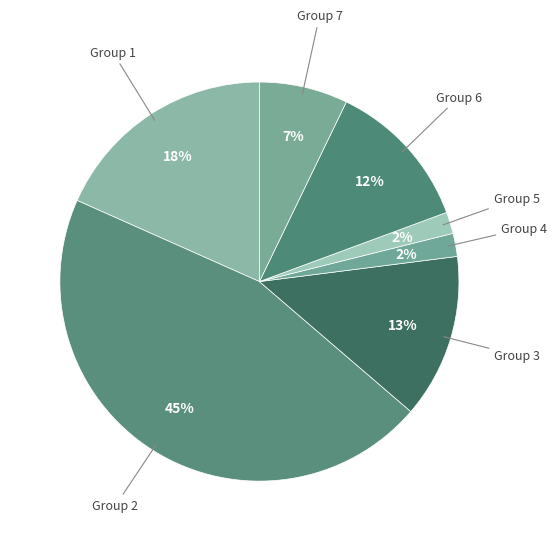

Which has a higher value, Group 1 or Group 7?

Group 1